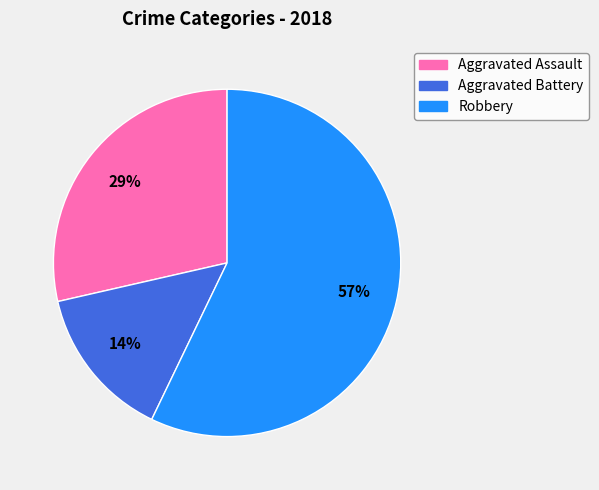

To the nearest percent, what is the difference between the largest and smallest slice percentages?

43%